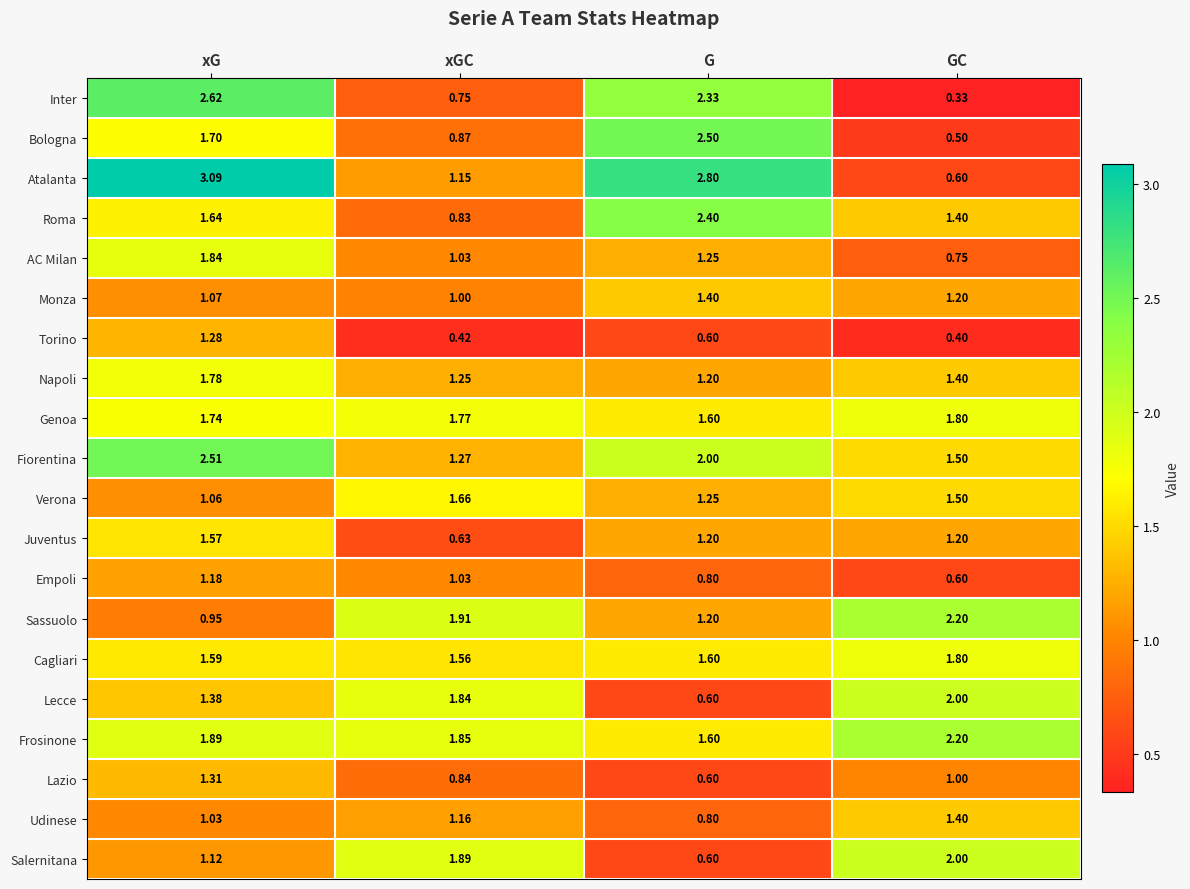

Rank the categories by Udinese value from lowest to highest.

G, xG, xGC, GC